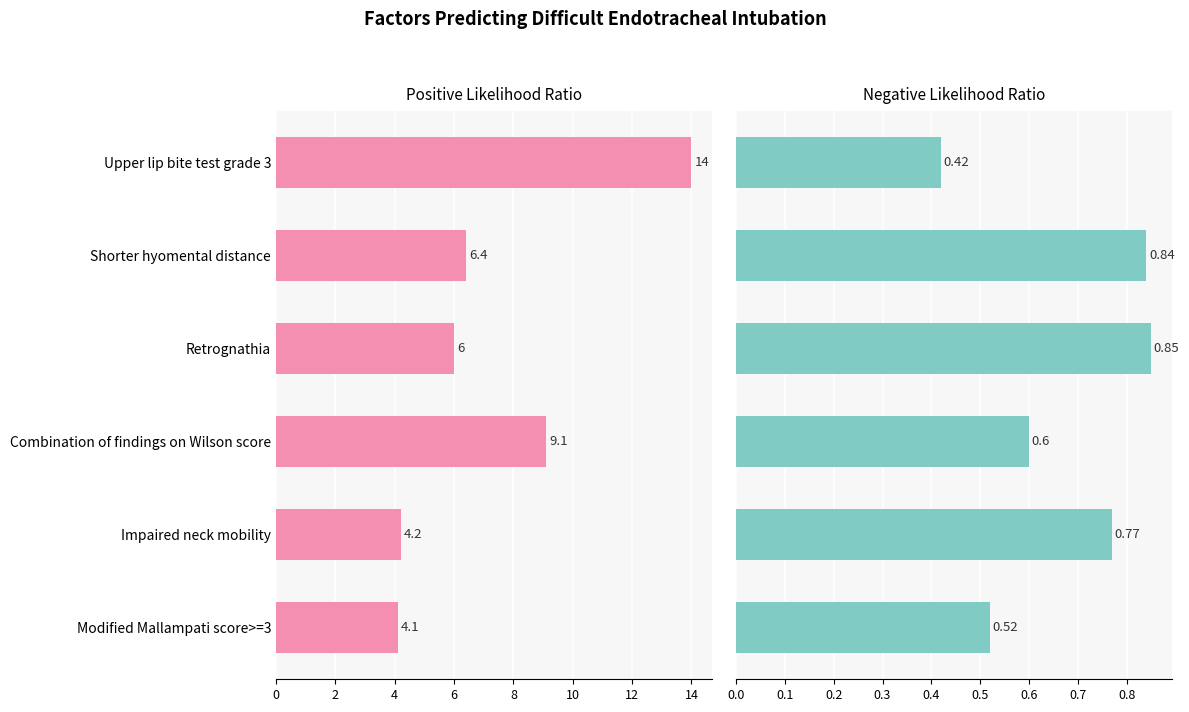

Does the chart contain any negative values?

No